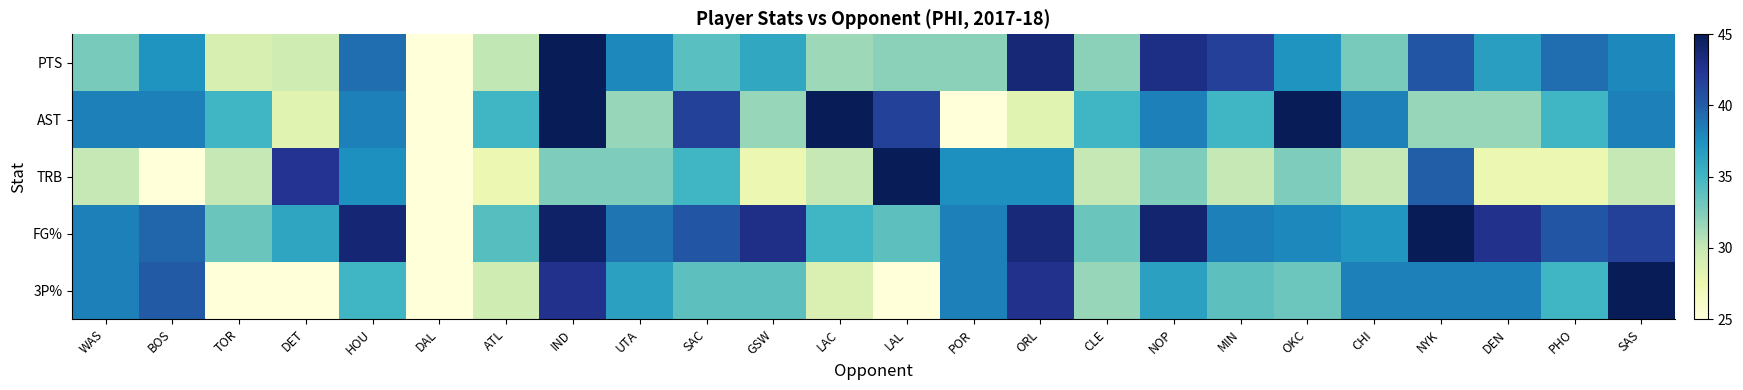

At which category is the sum across all series the highest?

IND